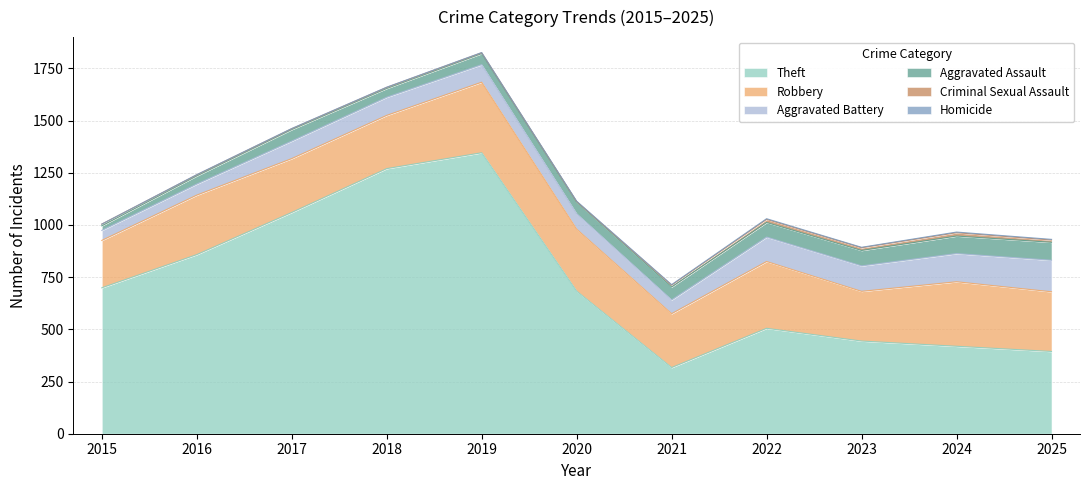

What value does the Homicide series have at 2025?

3